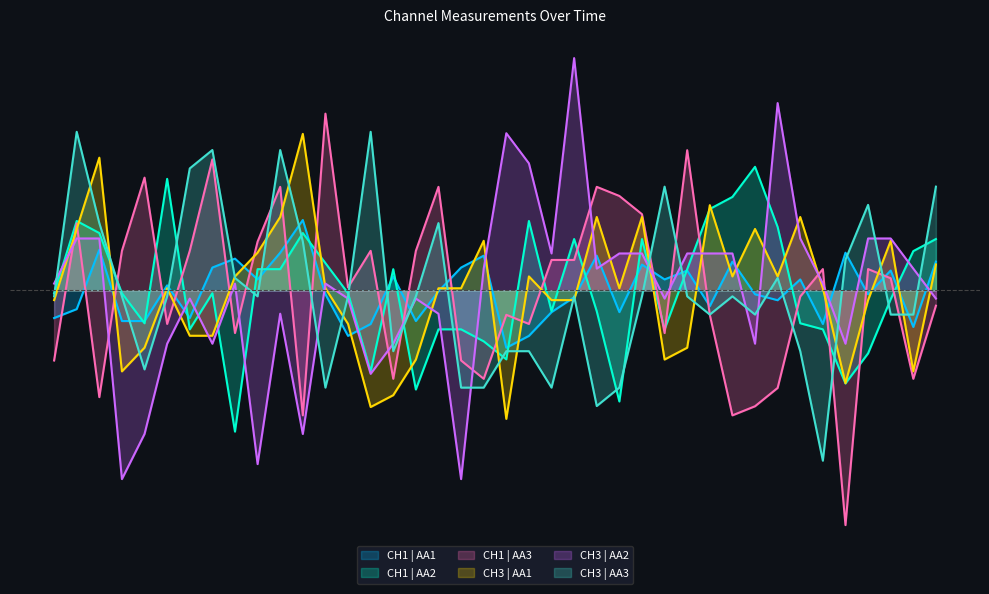

Read the CH3 | AA1 value at 39.

0.1